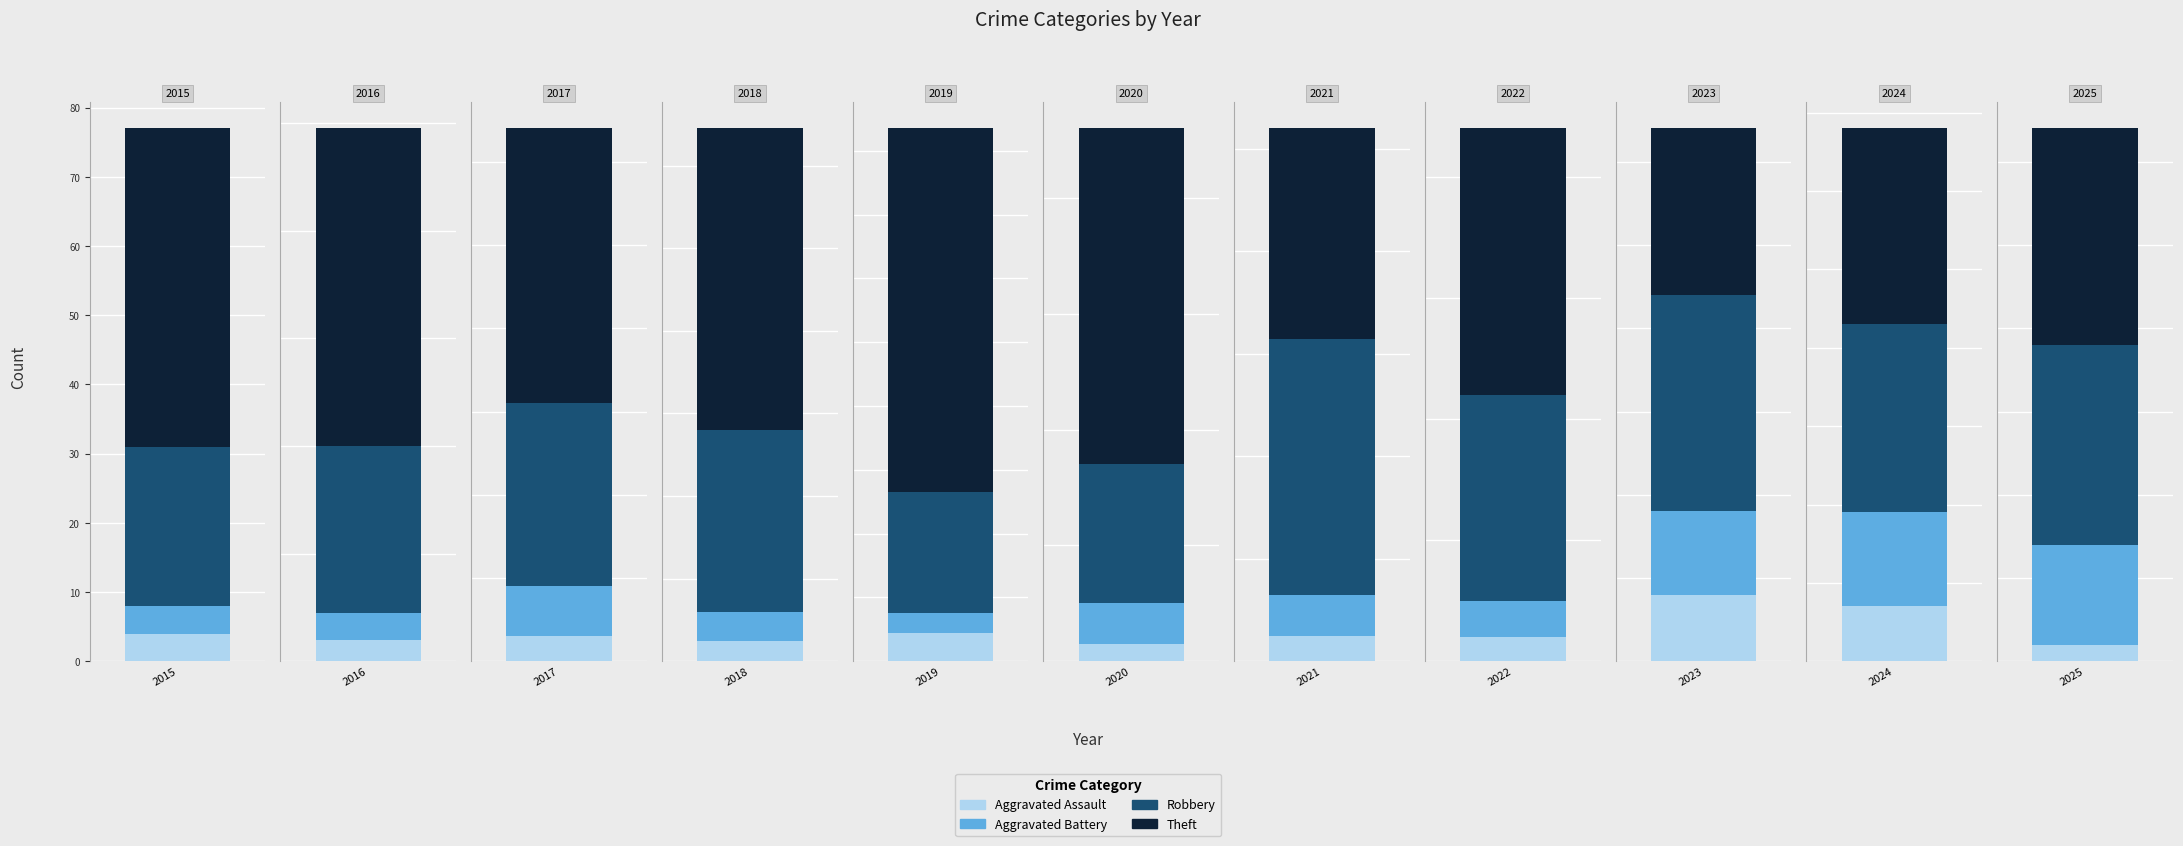

List the series in order of their peak value, lowest first.

Aggravated Assault, Aggravated Battery, Robbery, Theft